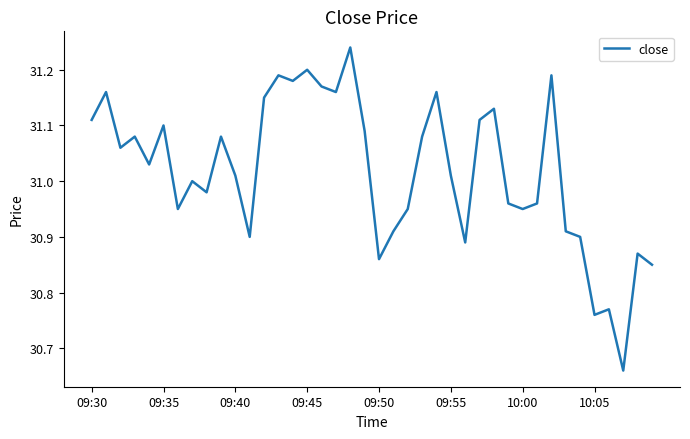

What is the difference between the maximum and minimum values?

0.6